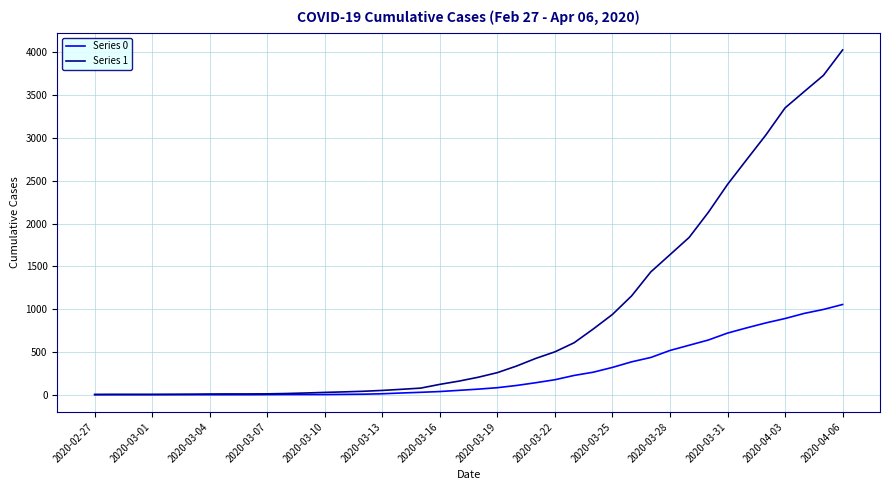

Which series has the largest range (max minus min)?

Series 1